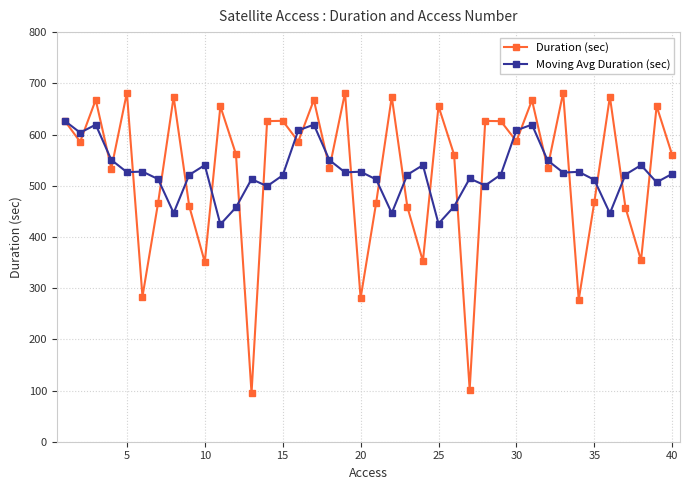

What is the highest value of the Moving Avg Duration (sec) series?

627.0